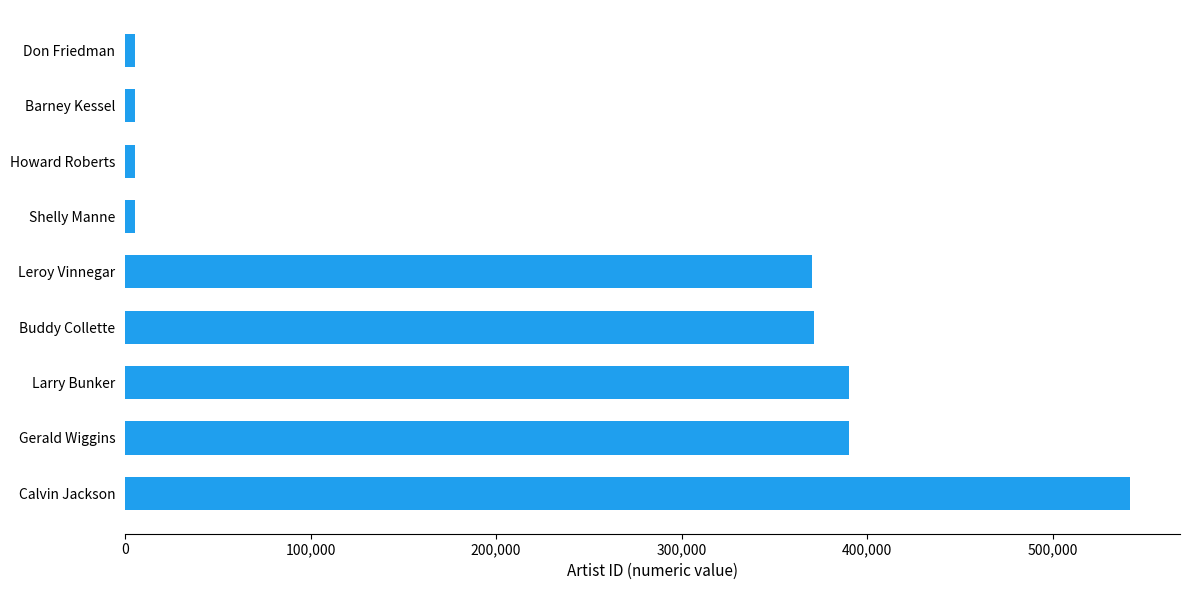

How many series are shown in this chart?

1